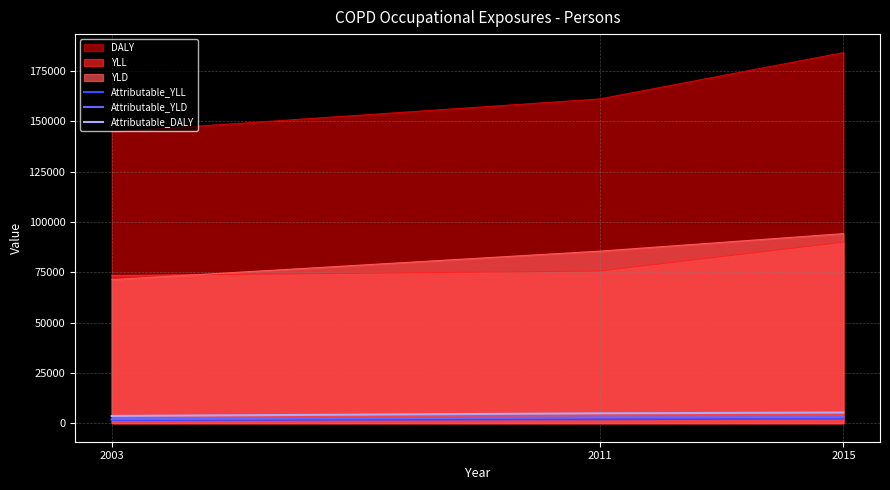

Between 2003 and 2015, which series saw the biggest shift?

DALY